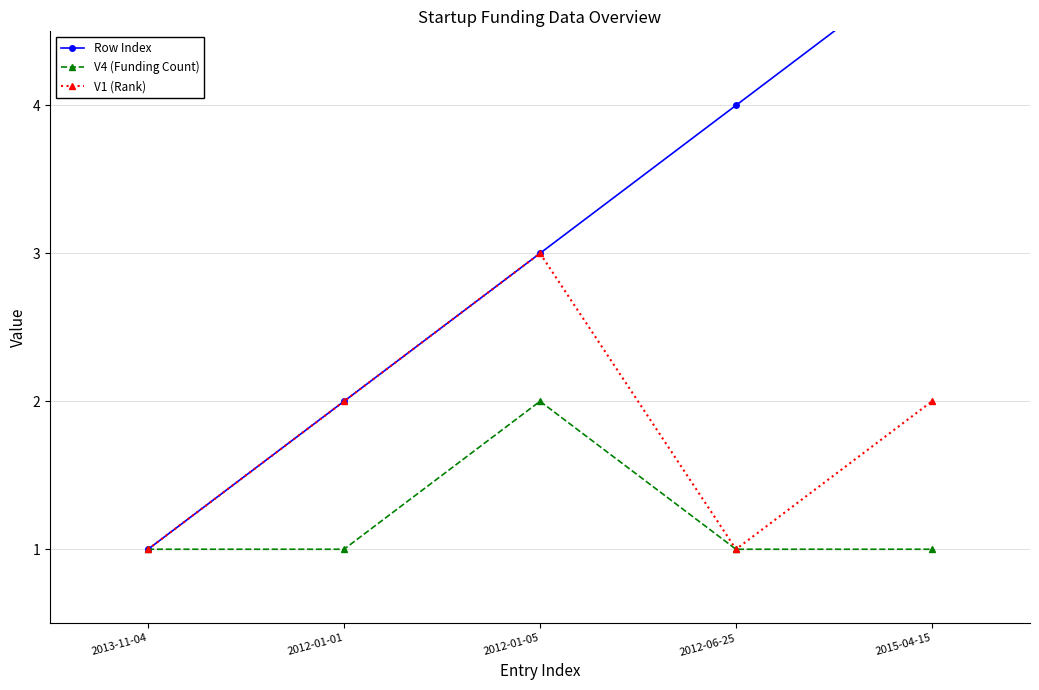

What is the total value across all series at 2012-01-05?

8